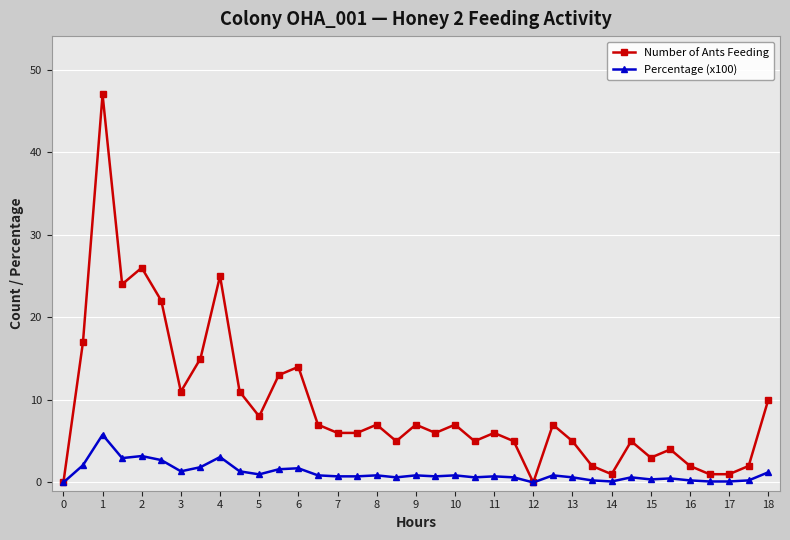

True or false: Number of Ants Feeding has more than 0 points higher than both neighbors.

True